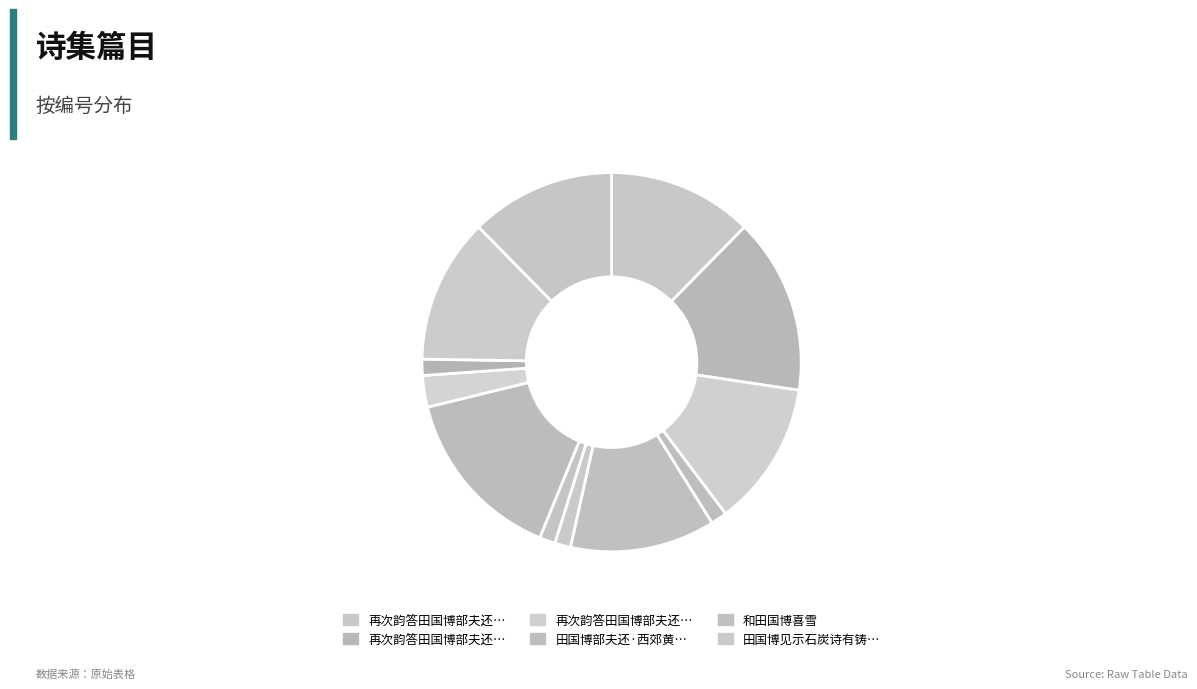

How many segments does this pie chart have?

12